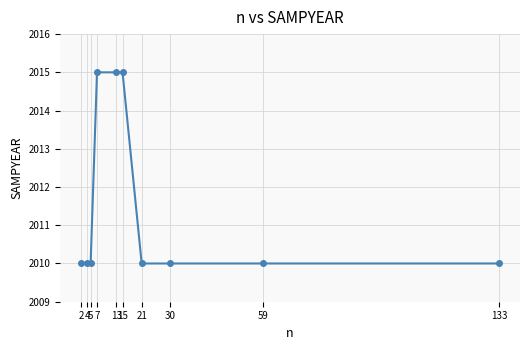

What is the difference between the maximum and second lowest values?

5